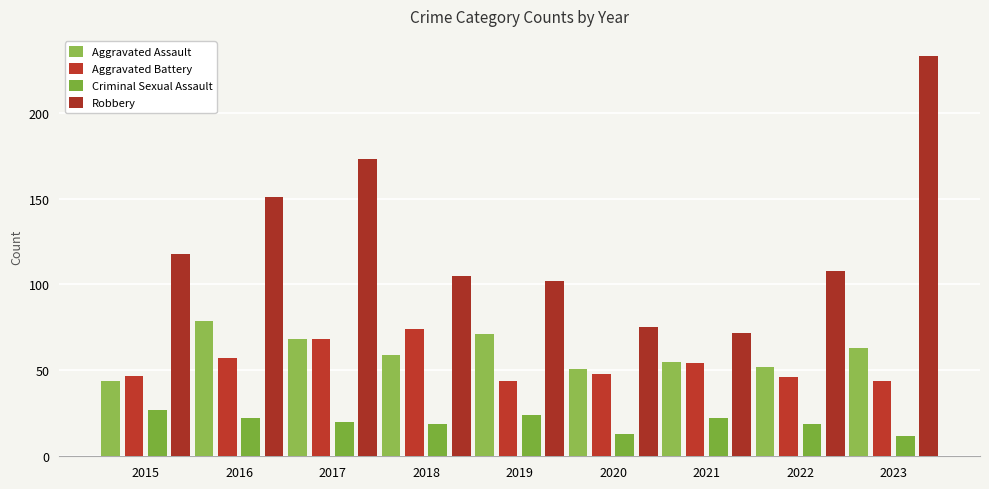

What is the total value across all series at 2023?

352